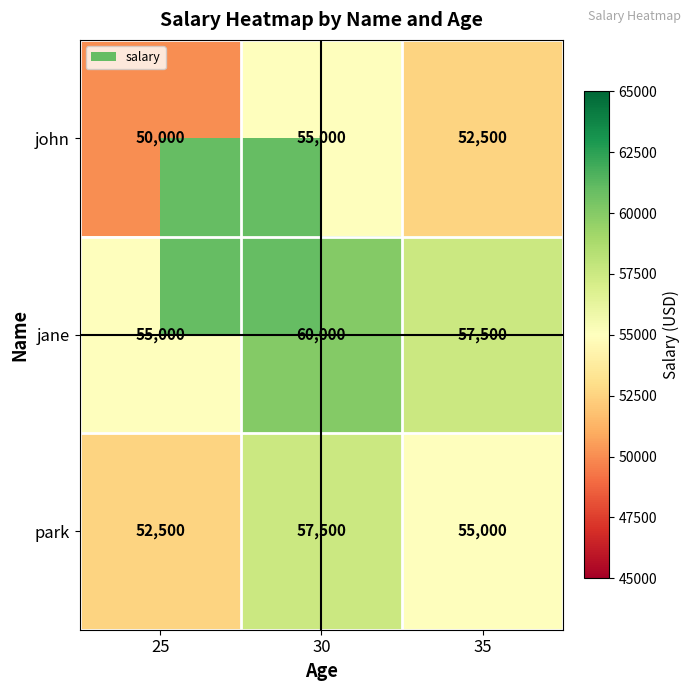

What is the total value across all series at 35?

165000